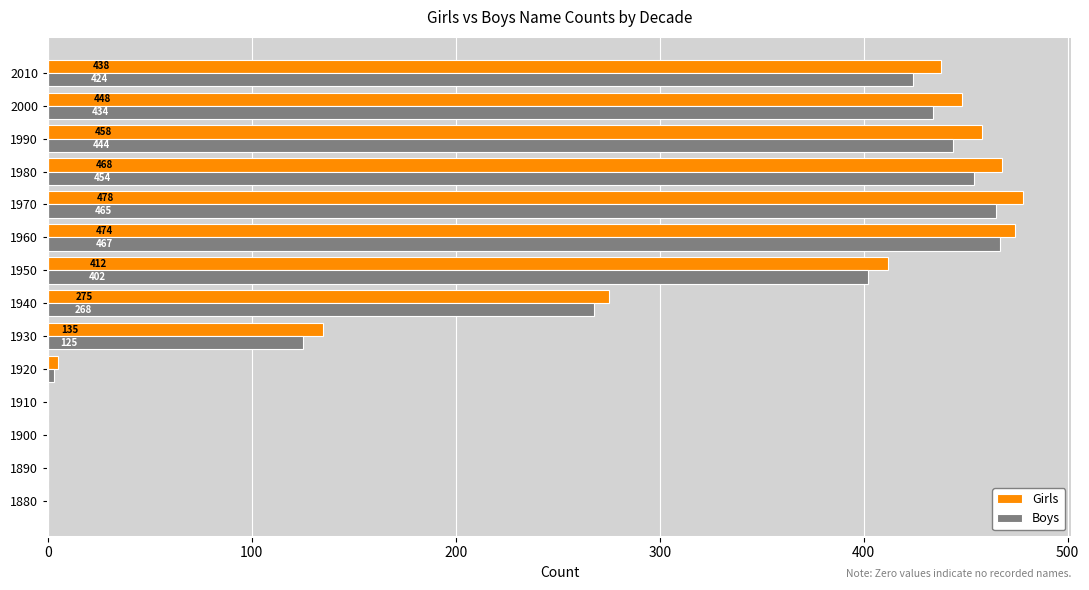

At which category is the sum across all series the highest?

1970